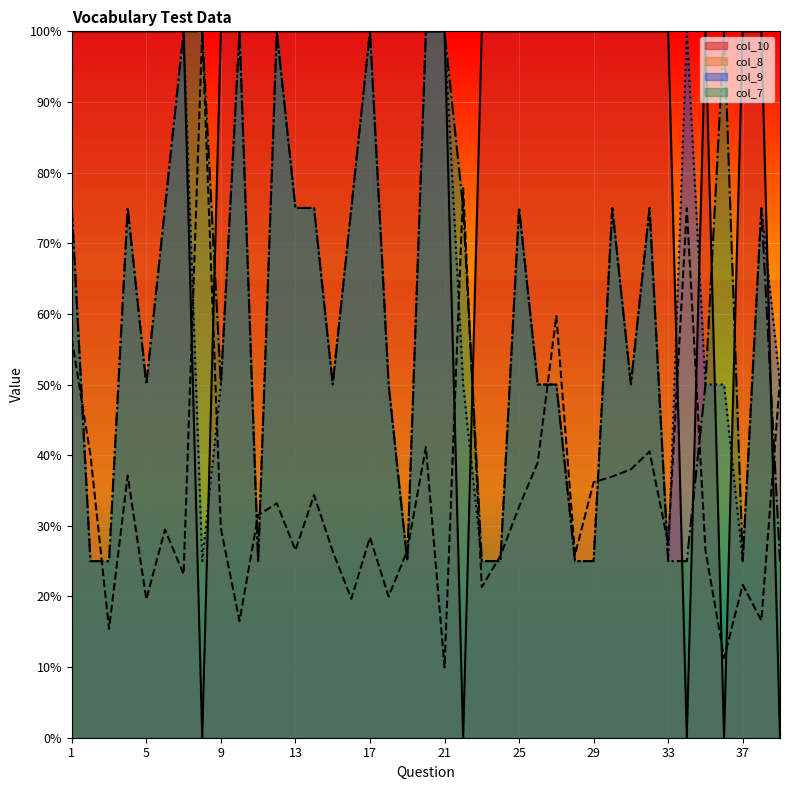

What is the sum of all col_9 values?

22.8